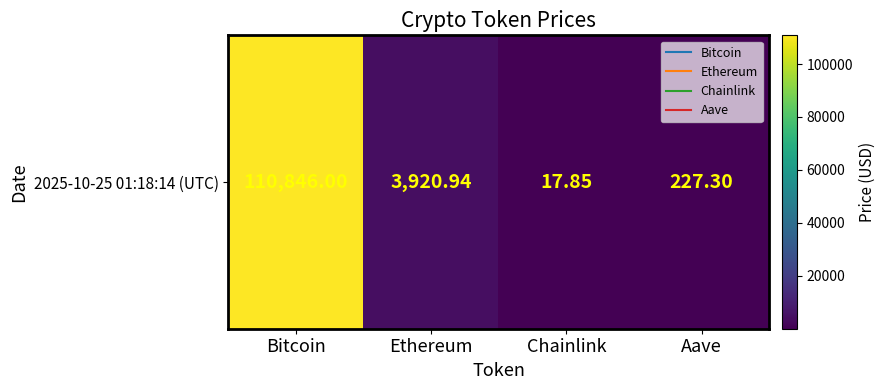

Between Aave and Bitcoin, which is larger?

Bitcoin